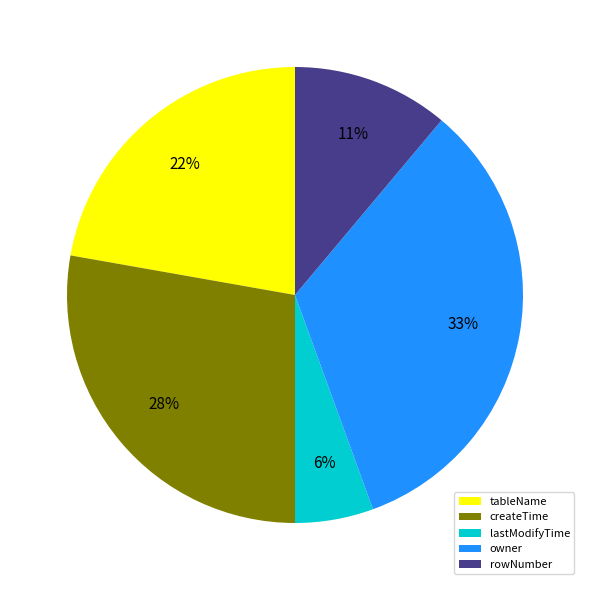

Count the number of slices in the pie.

5